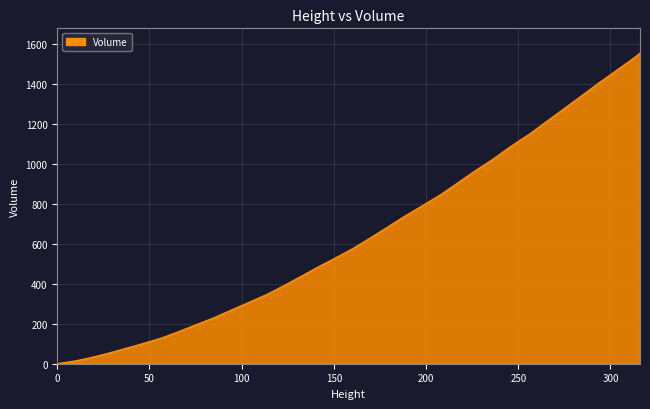

Does the chart have visible grid lines?

Yes